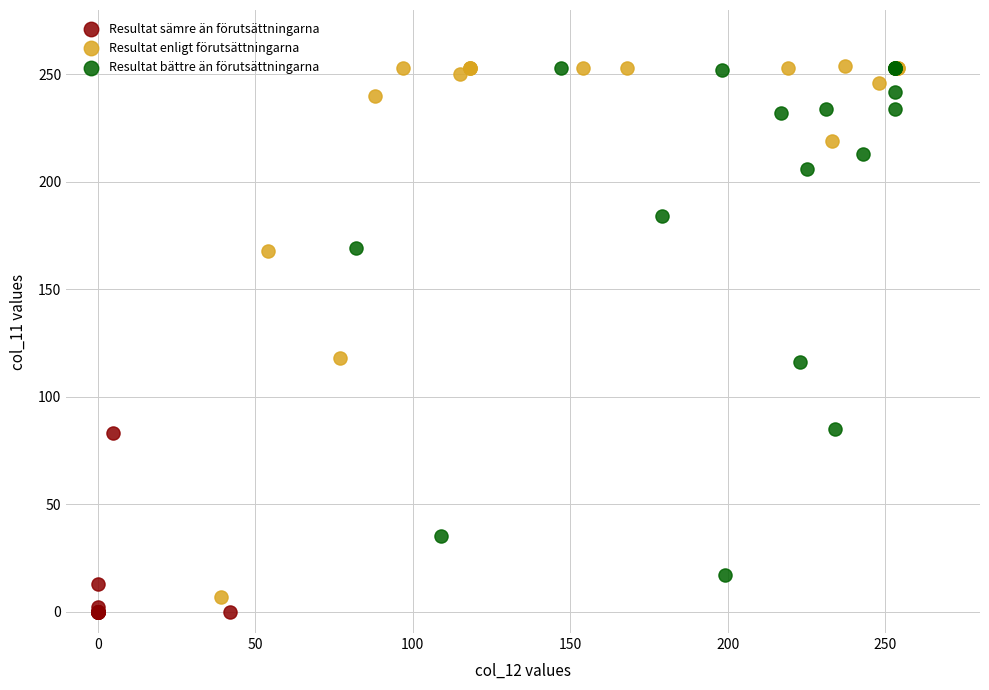

Which series contains the lowest Y value?

Resultat sämre än förutsättningarna